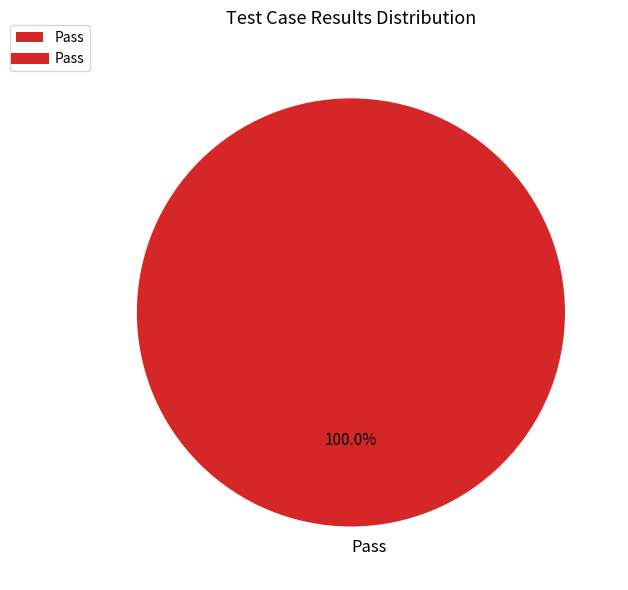

Does Pass account for over 50% of the chart?

Yes